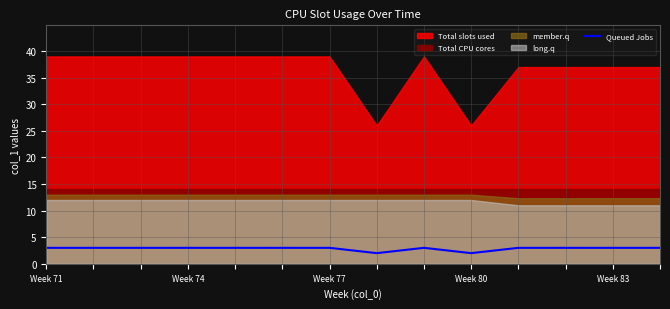

What is the maximum value for Queued Jobs?

3